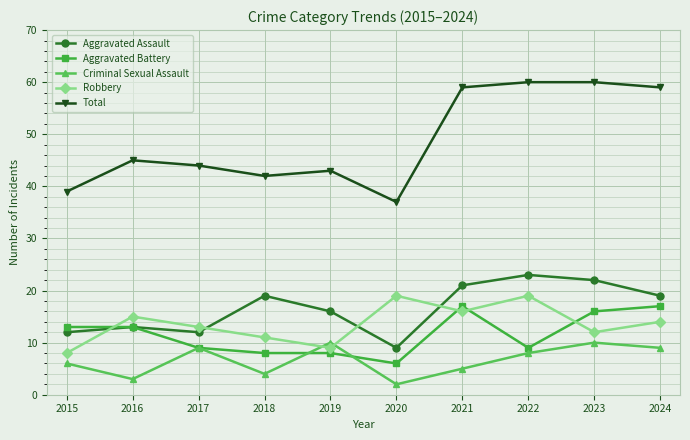

The value of Robbery at 2021 is 5. True or false?

False